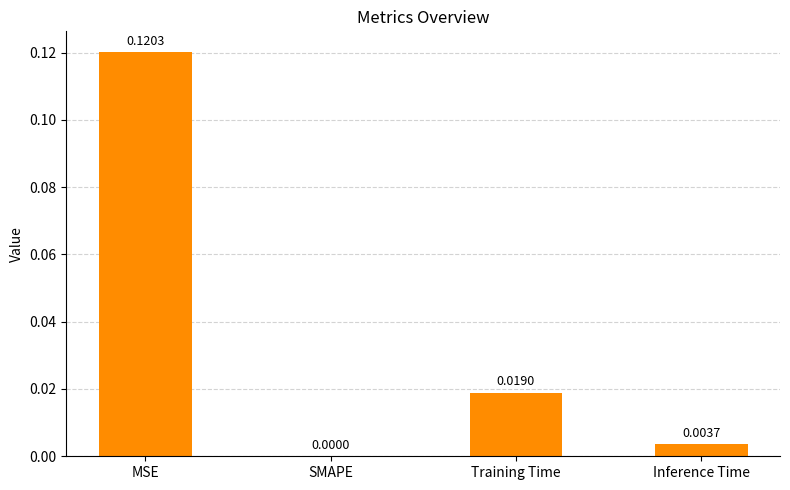

Which category has the highest value across all series?

MSE